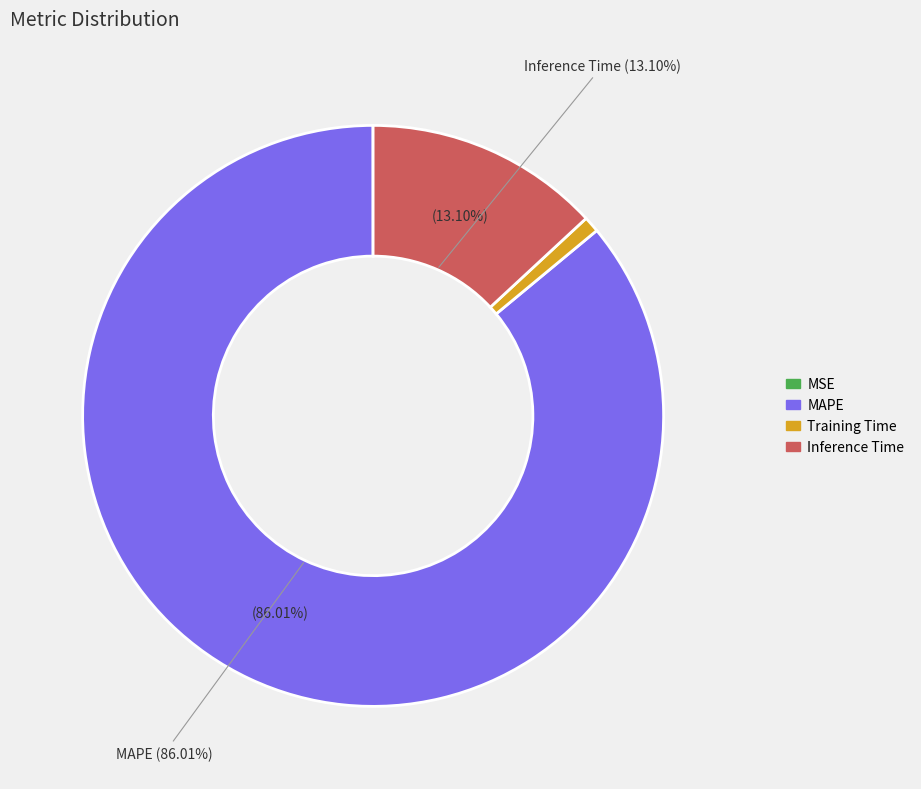

Is it true that Inference Time is 13% of the pie?

True